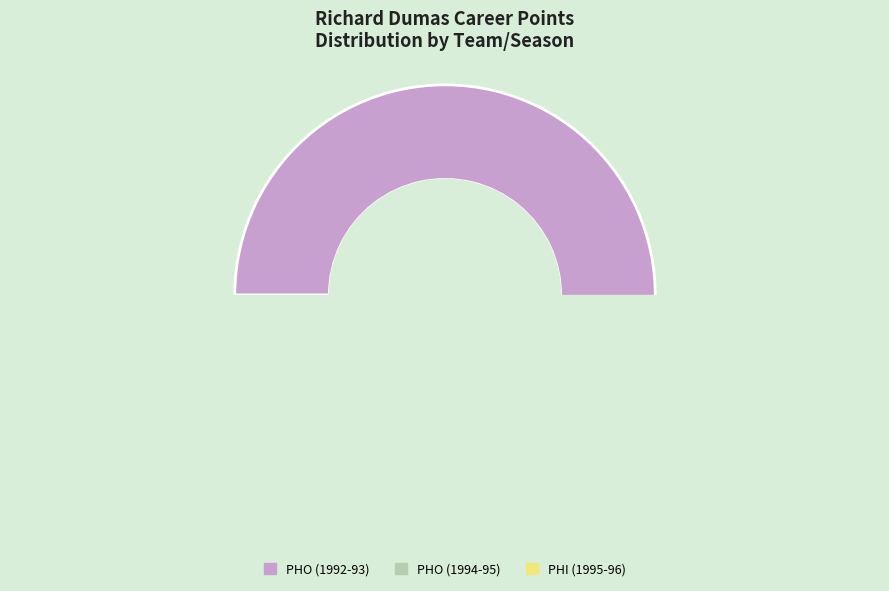

Which slice represents more than half of the pie?

PHO (1992-93)